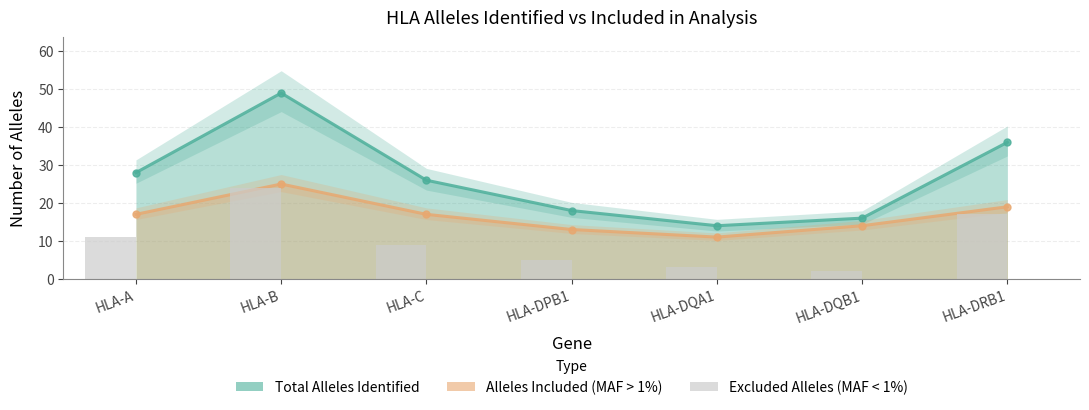

What is the value of the Total Alleles Identified (line) bar at the 1st from the left?

28